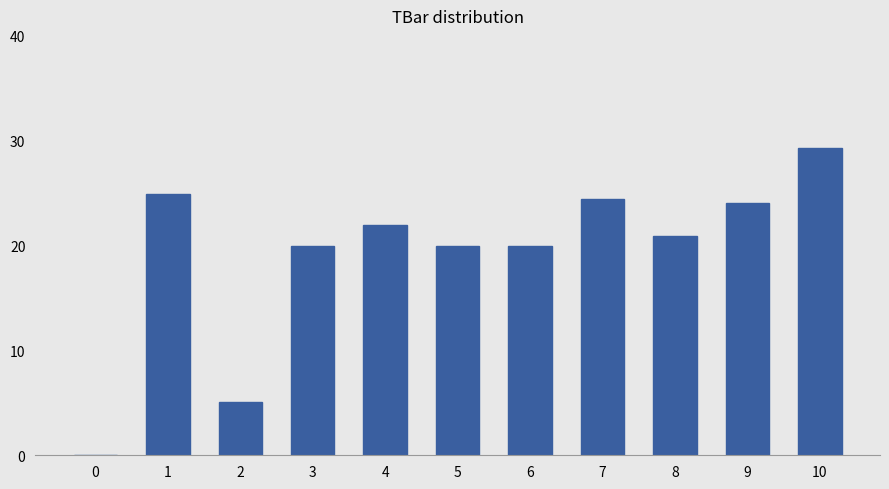

What is the difference between the values at 8 and 3?

1.0